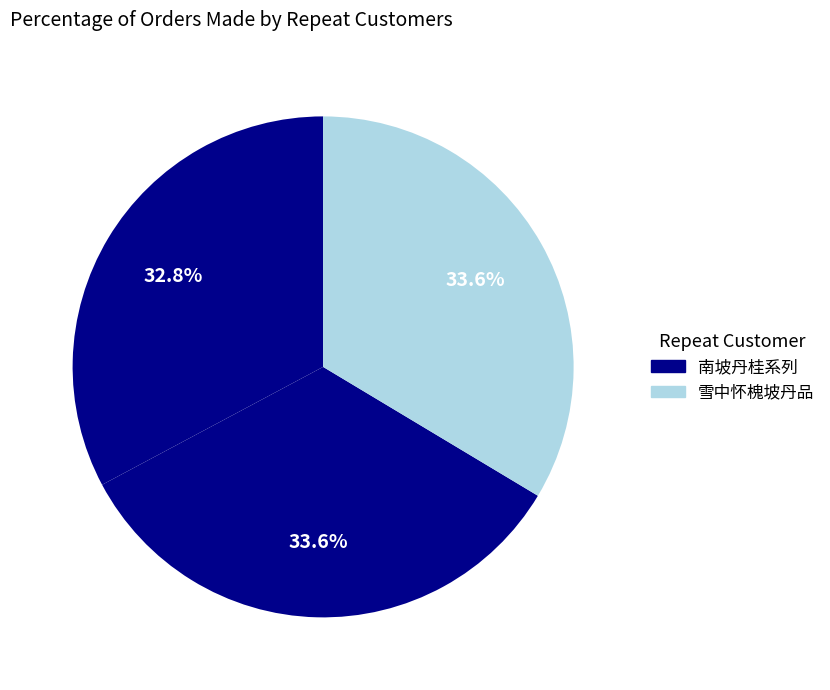

Count the number of slices in the pie.

3